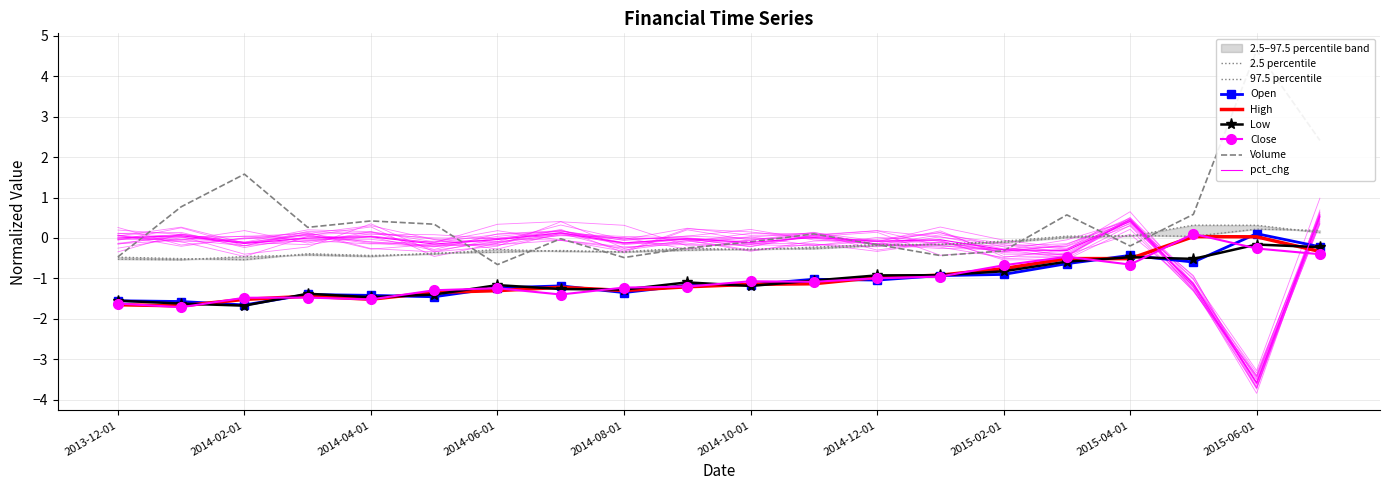

What position from the right is 2014-01-01?

19